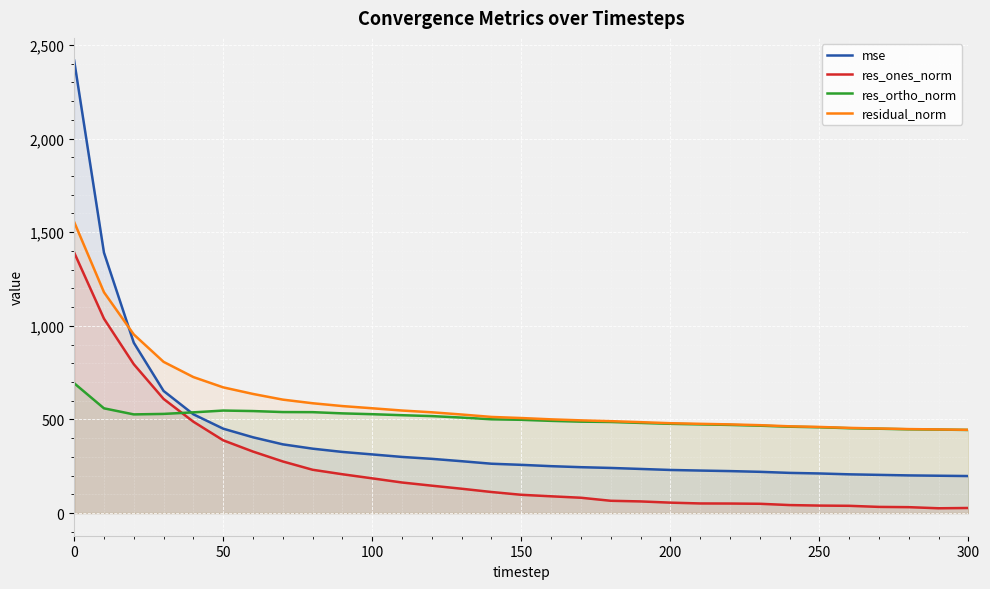

What are all the series names shown in the legend?

mse, res_ones_norm, res_ortho_norm, residual_norm